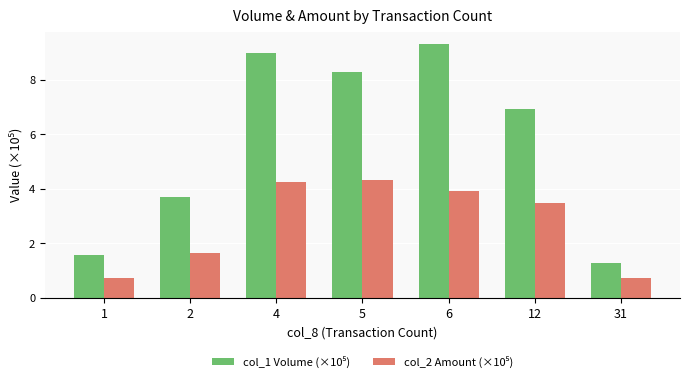

At how many categories does at least one series exceed 7?

3